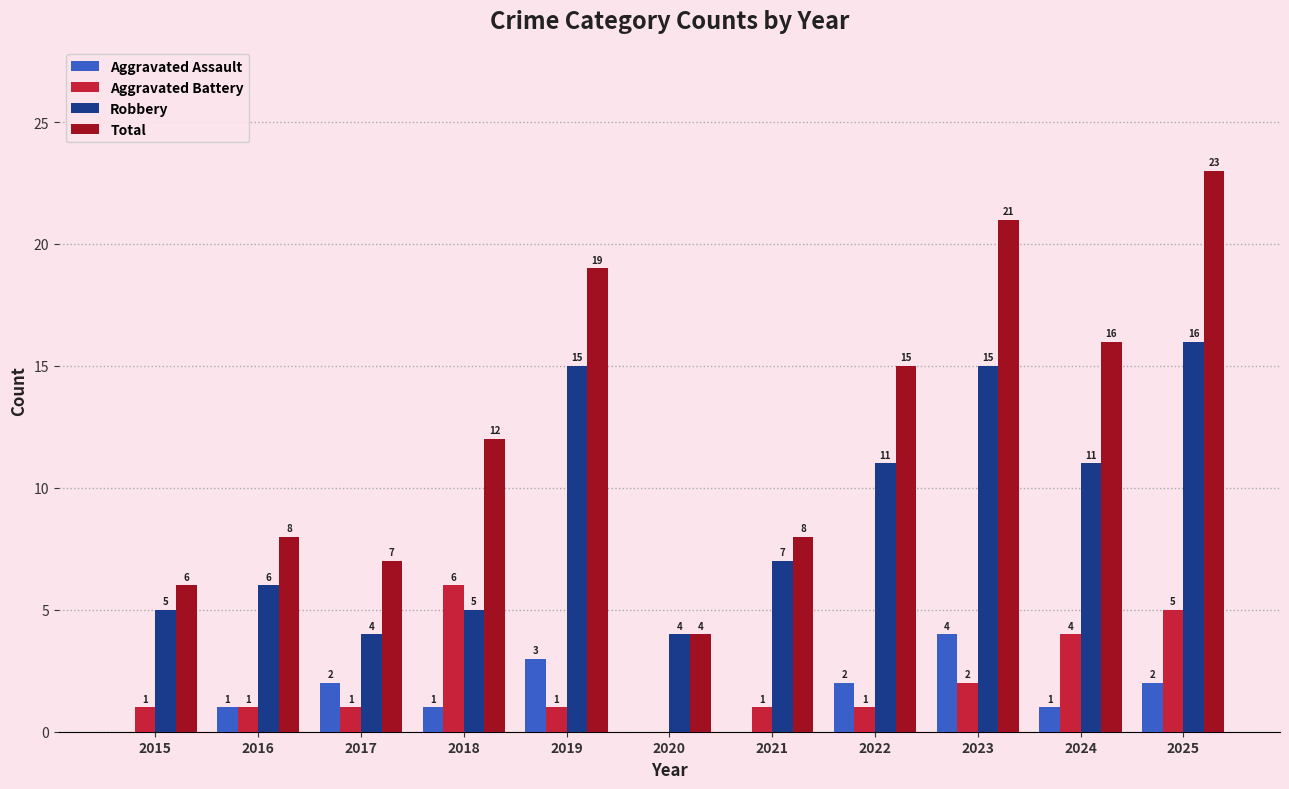

The Robbery series shows 5 at 2018. True or false?

True